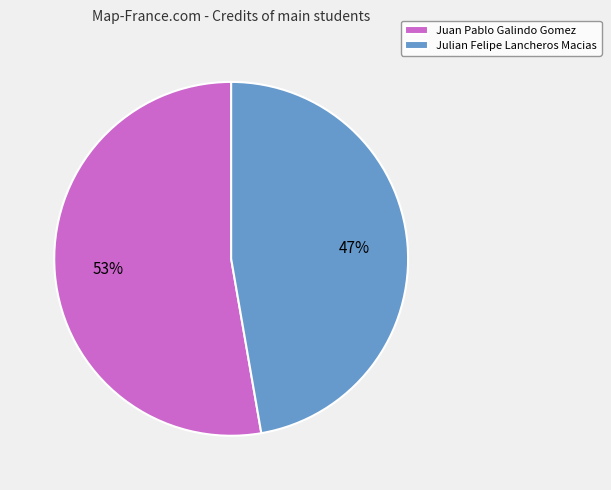

To the nearest percent, what is the combined percentage of Julian Felipe Lancheros Macias and Juan Pablo Galindo Gomez?

100%